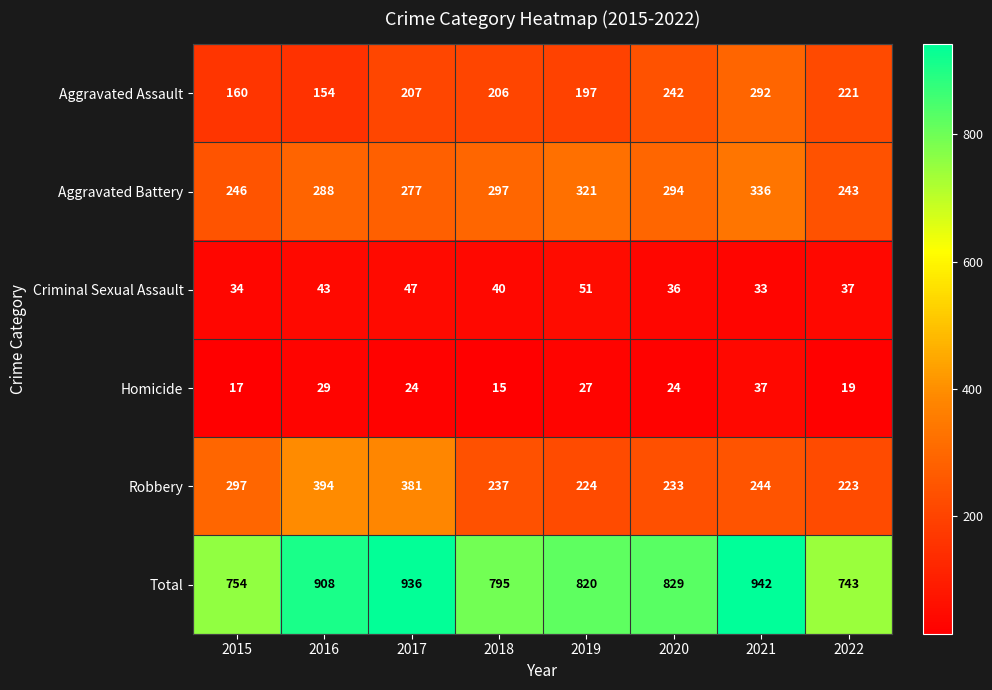

Read the Criminal Sexual Assault value at 2019, to the nearest 5.

50